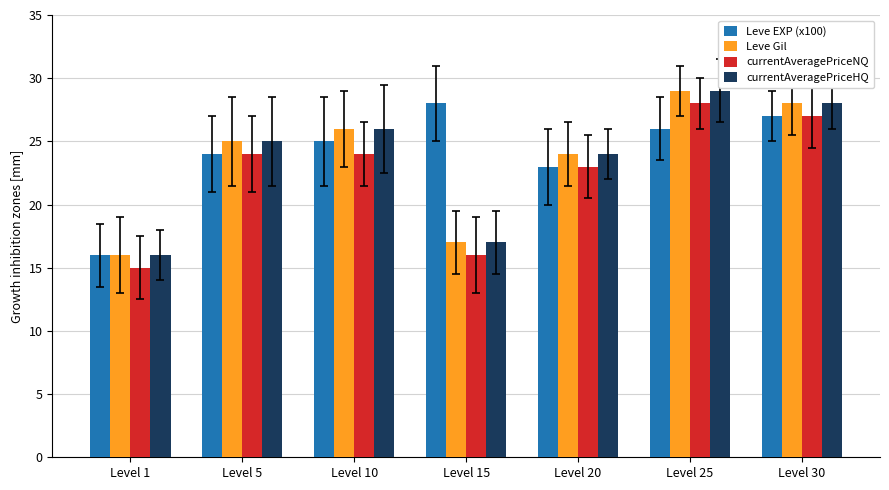

How many bars are there in each group?

4